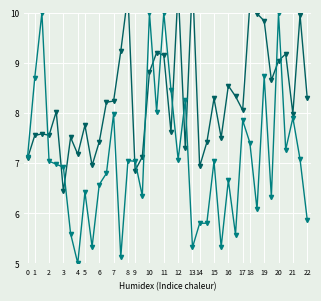

True or false: OS.time has more than 2 interior local peaks.

True